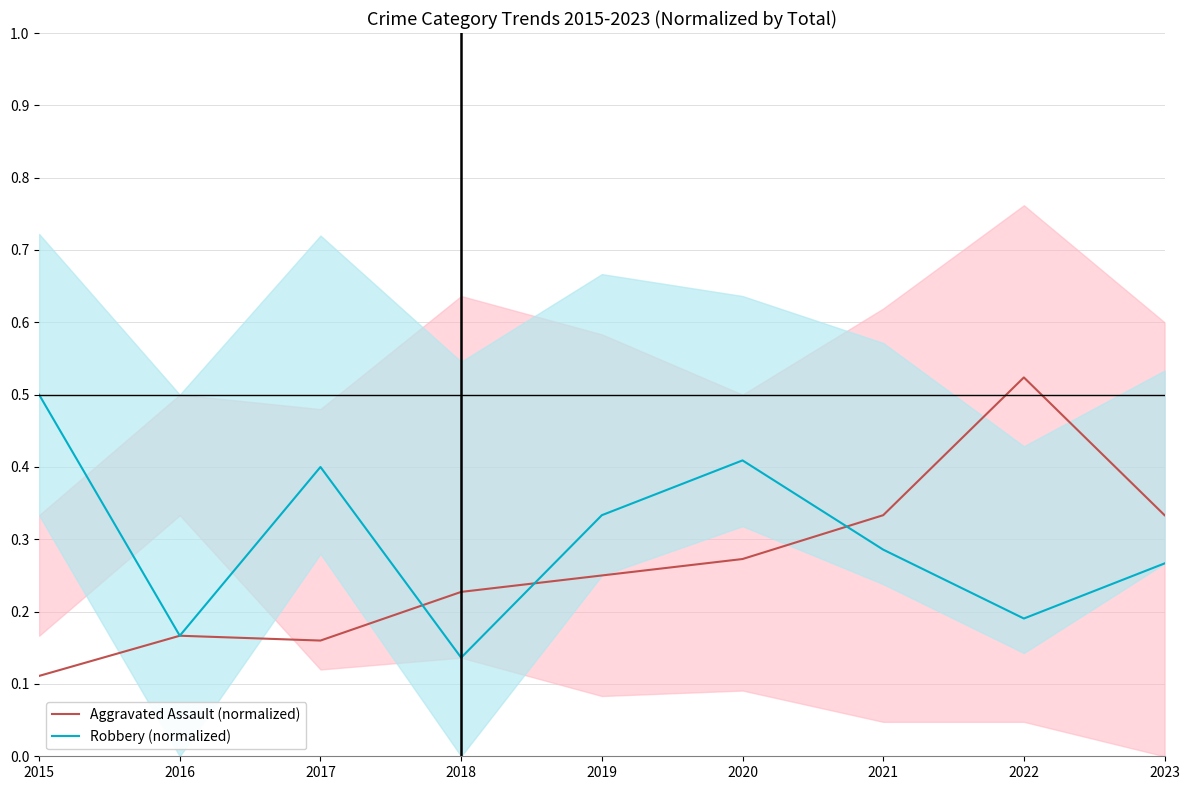

What value does the Aggravated Assault (normalized) series have at 2020?

0.3